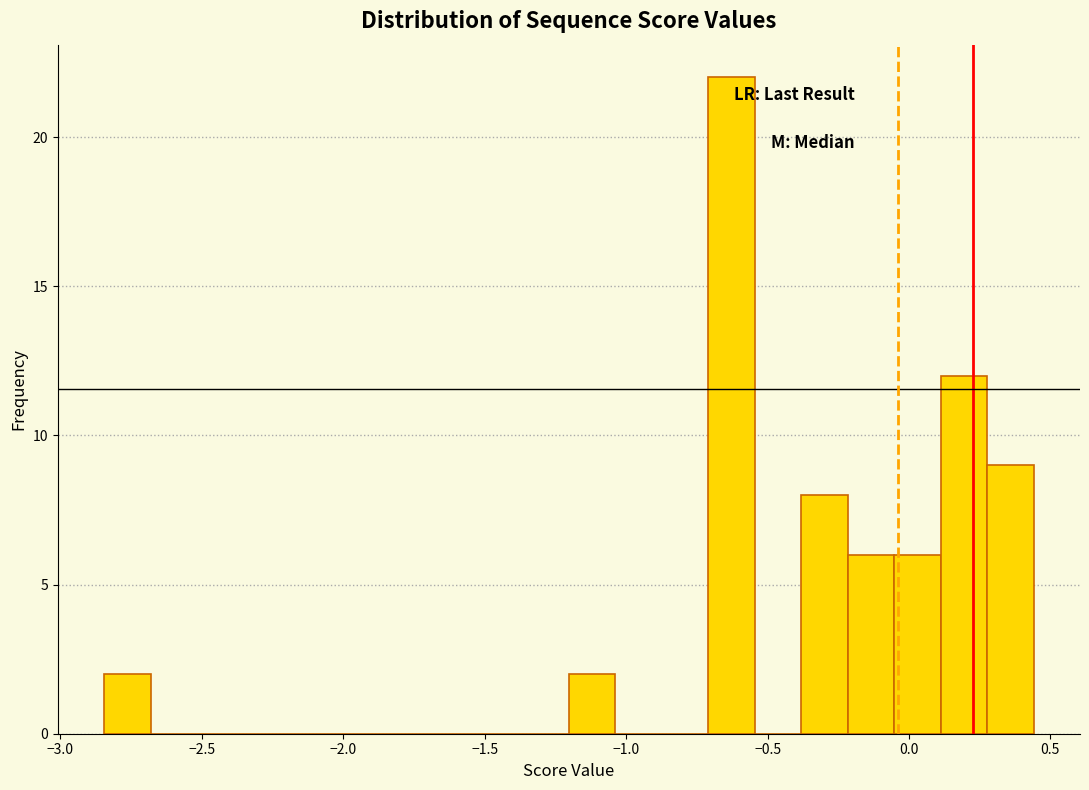

Read against the x-axis, roughly where is the centre of the tallest bar?

-0.65